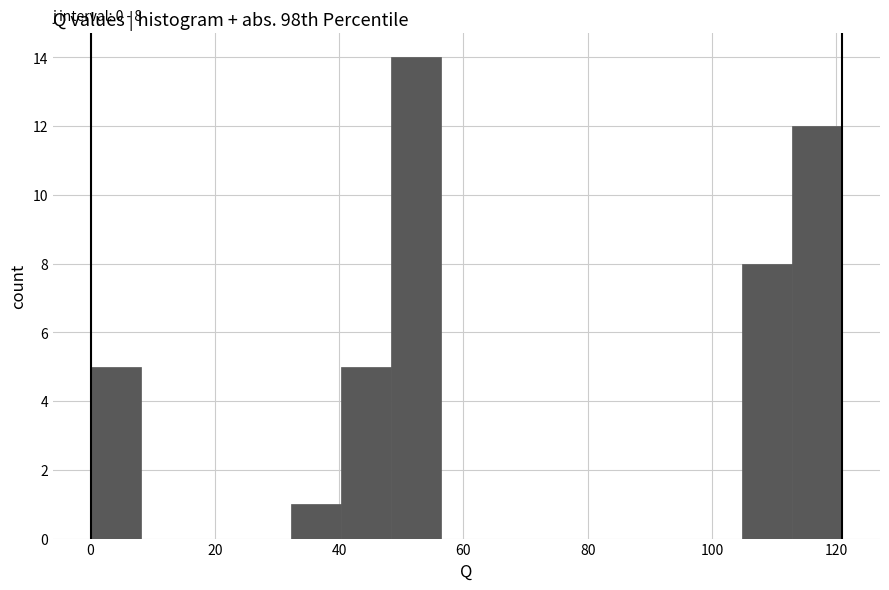

Over which range of the x-axis is the bar tallest?

48 to 56